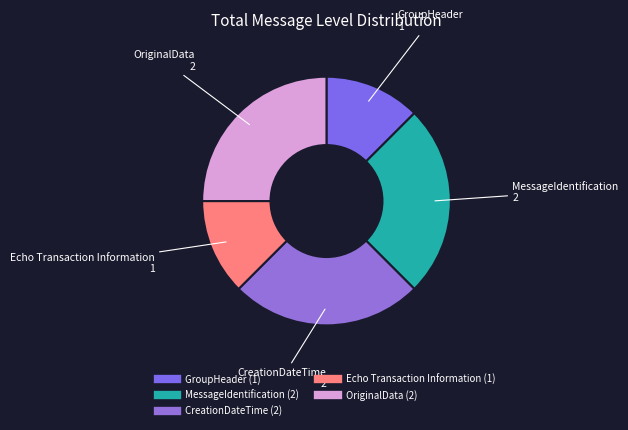

Combined, do GroupHeader and MessageIdentification account for over 50%?

No